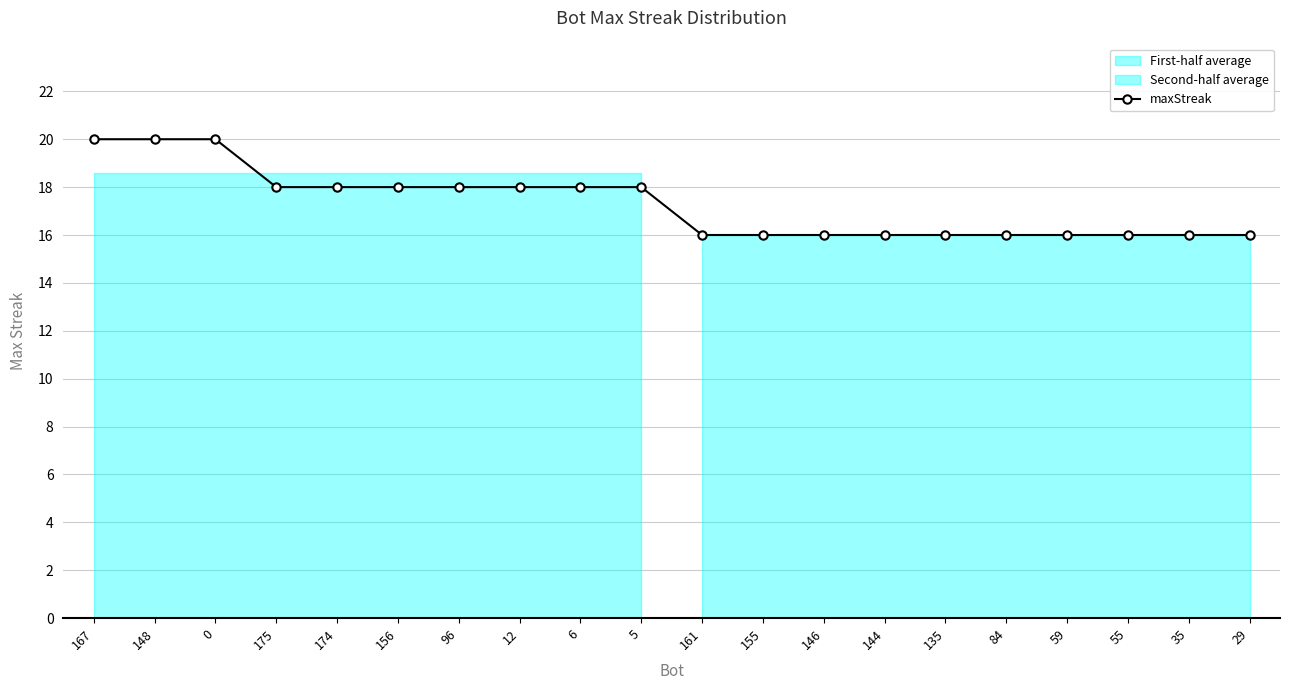

True or false: the data has more than 2 interior local peaks.

False